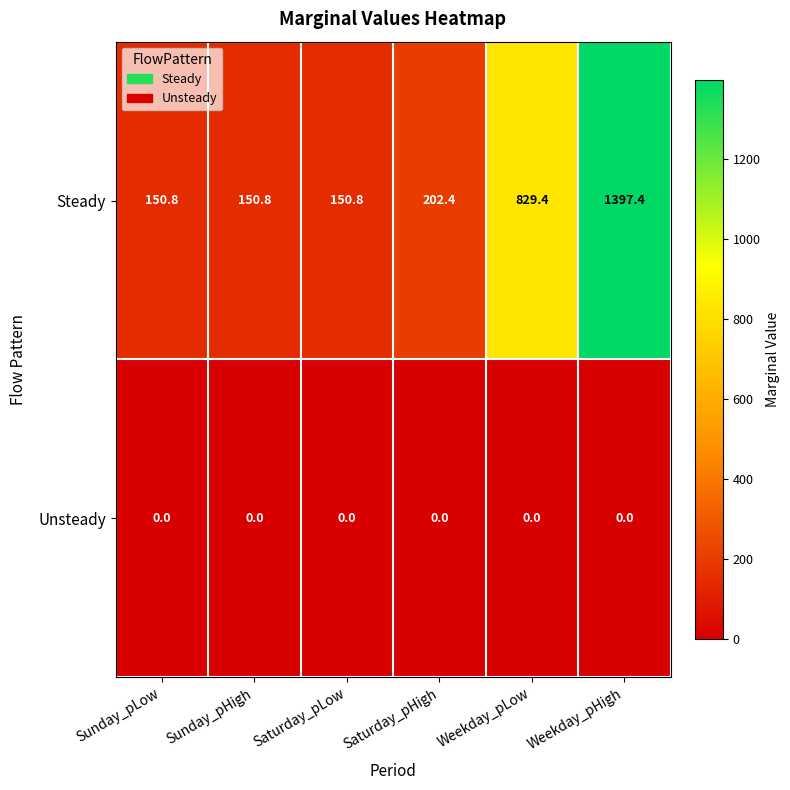

Is it true that Steady equals 150.8 at Sunday_pHigh?

True